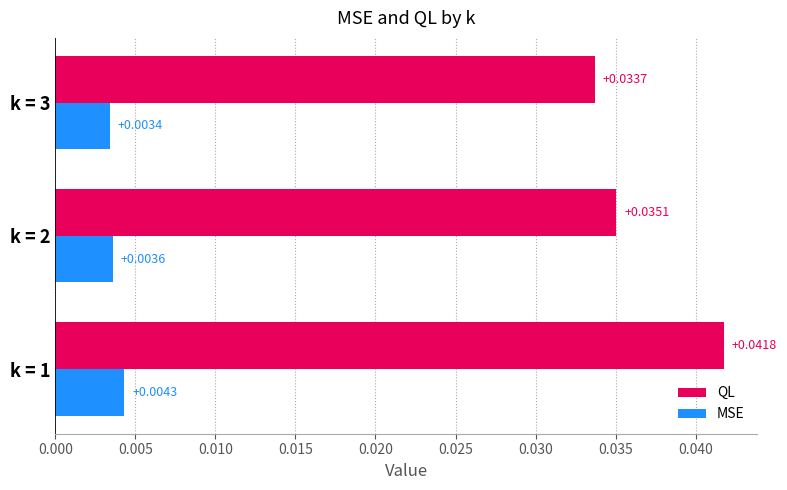

Between k = 2 and k = 3, which series saw the biggest shift?

QL